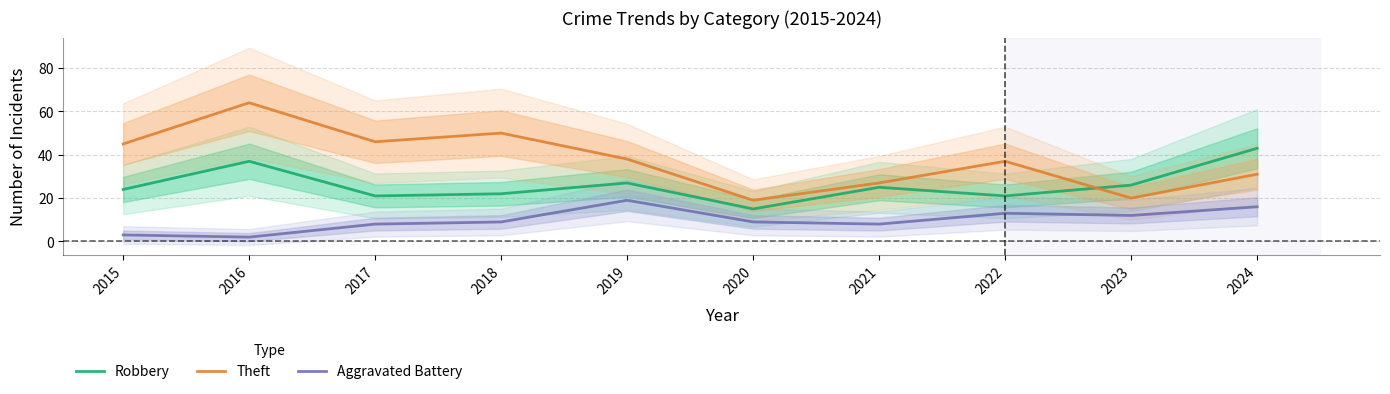

True or false: Aggravated Battery has more than 0 points higher than both neighbors.

True